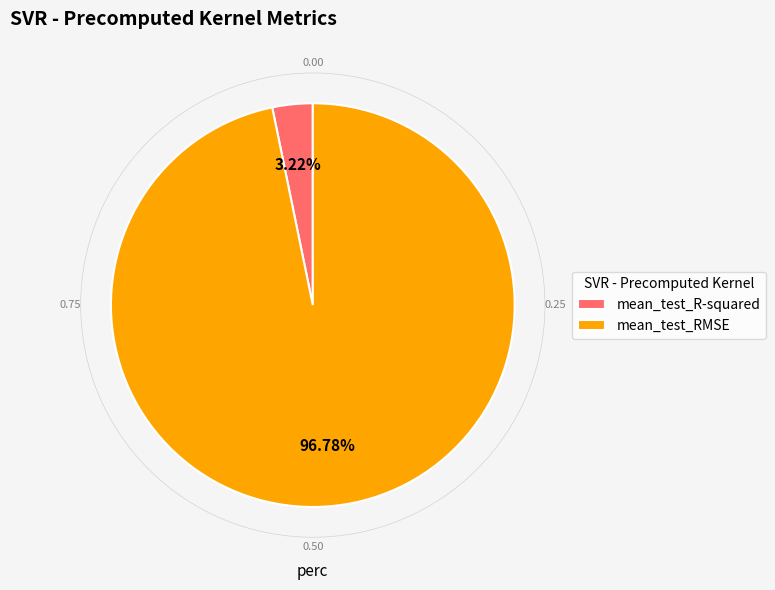

Which slice is the smallest?

mean_test_R-squared